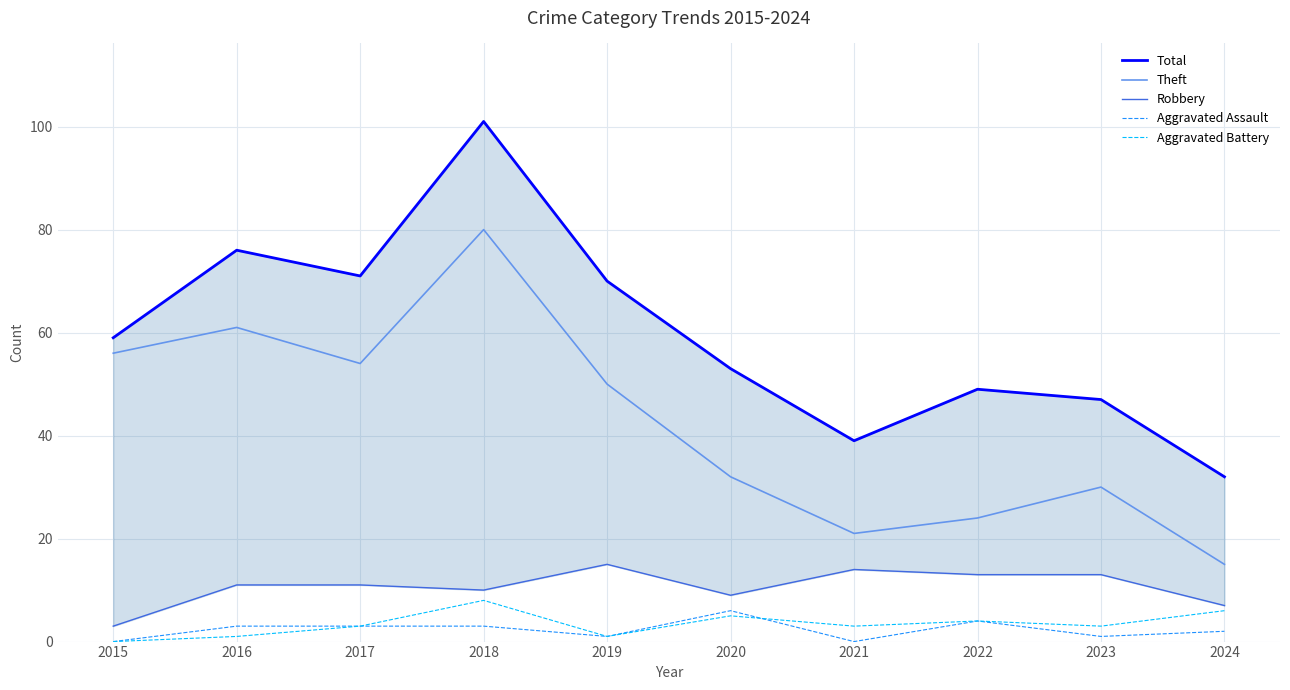

What is the highest value of the Robbery series?

15